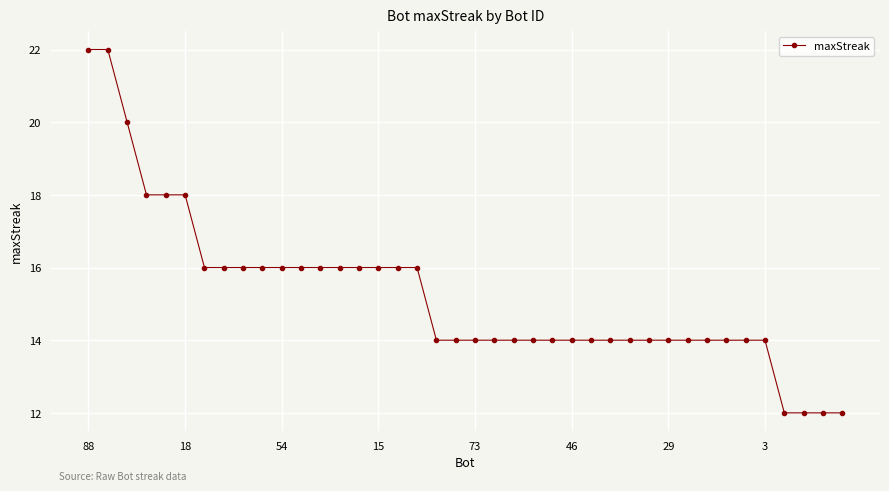

How many lines are shown in the chart?

1